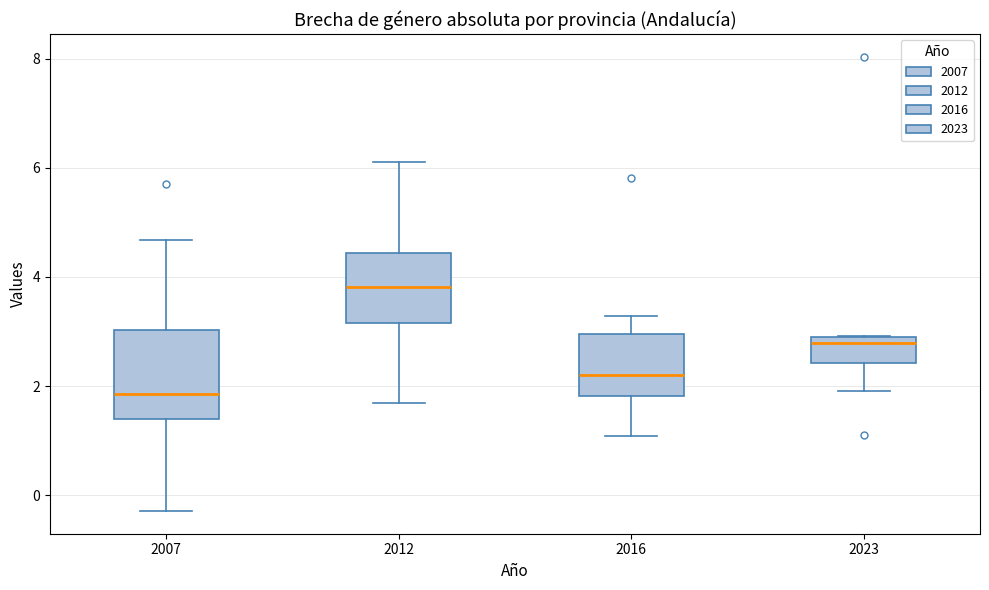

Reading left to right, read every box against the y-axis: the position of its median line, the range the box covers, and the ends of its whiskers. The values are not printed on the chart, so give them approximately, as read against the axis.

2007: median 1.8, box 1.4 to 3.0, whiskers -0.2 to 4.6
2012: median 3.8, box 3.2 to 4.4, whiskers 1.6 to 6.2
2016: median 2.2, box 1.8 to 3.0, whiskers 1.0 to 3.2
2023: median 2.8 (just below the box's upper edge), box 2.4 to 2.8, whiskers 2.0 to 3.0